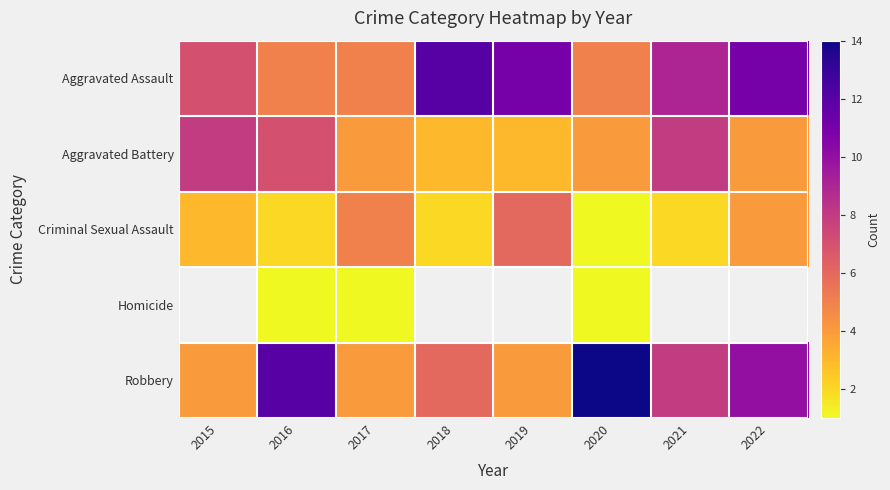

What is the smallest value displayed?

1.0